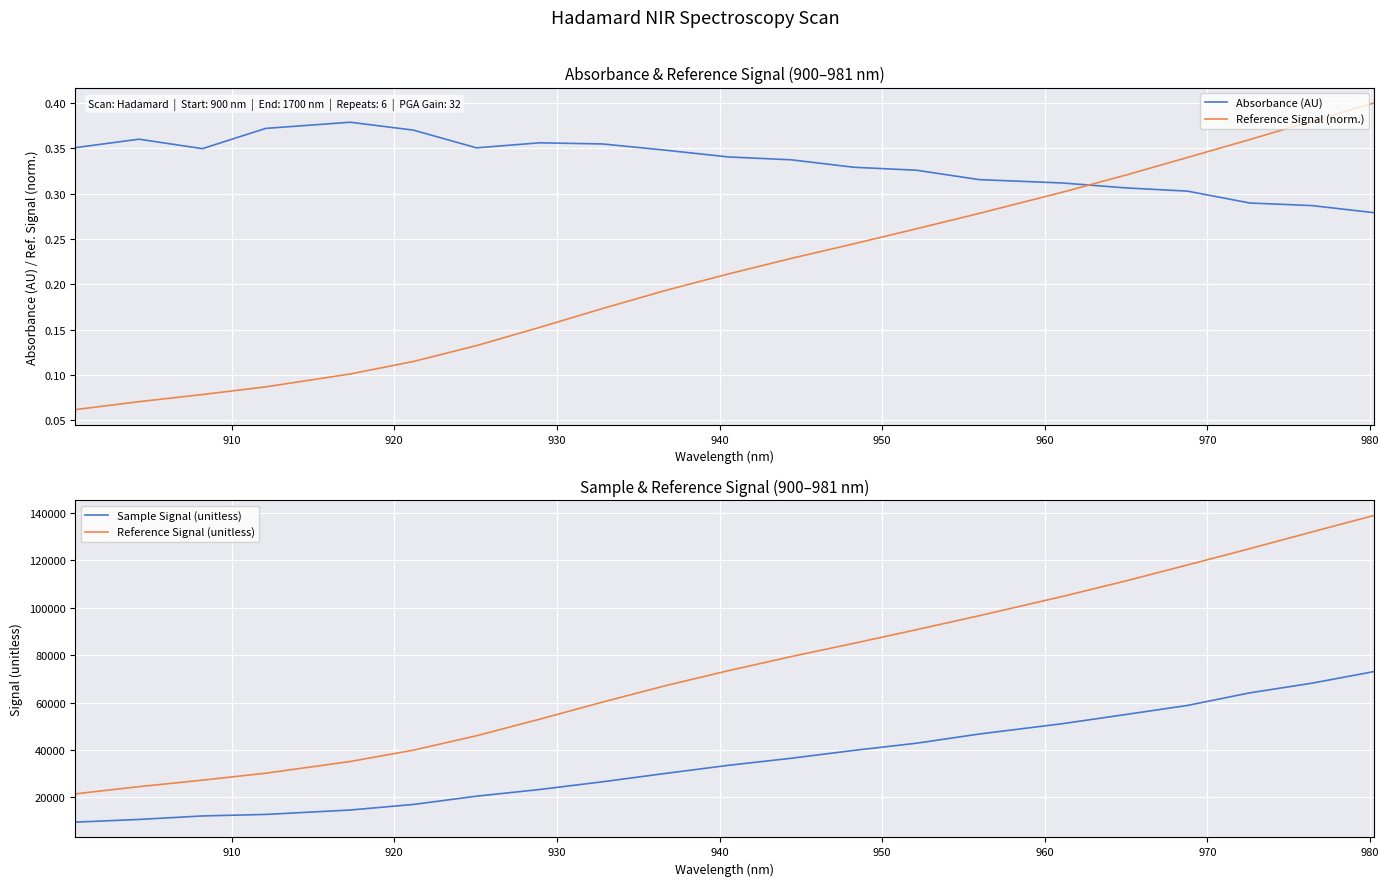

In Absorbance (AU), how many points are lower than both neighbors (excluding endpoints)?

2